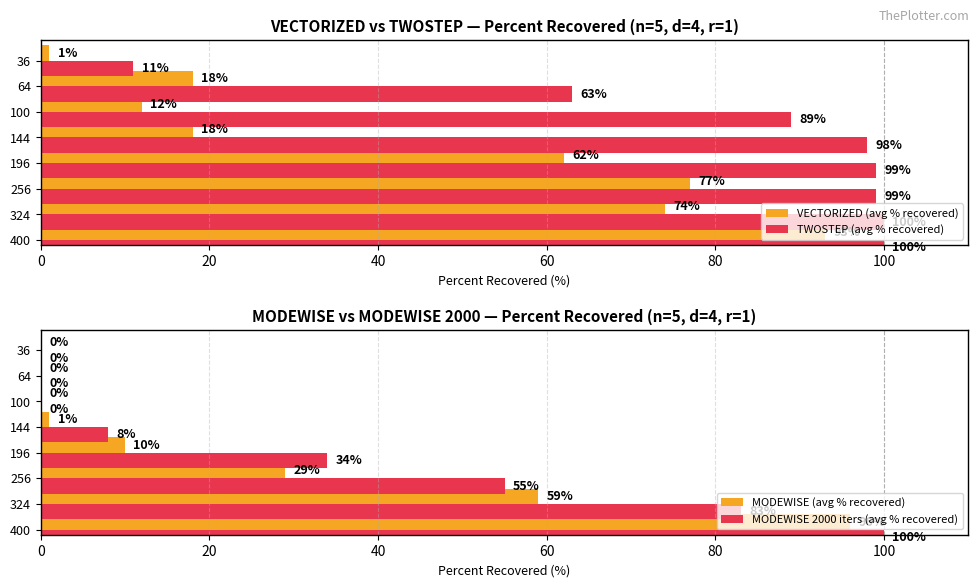

How many values in the VECTORIZED (avg % recovered) series are below 62?

4